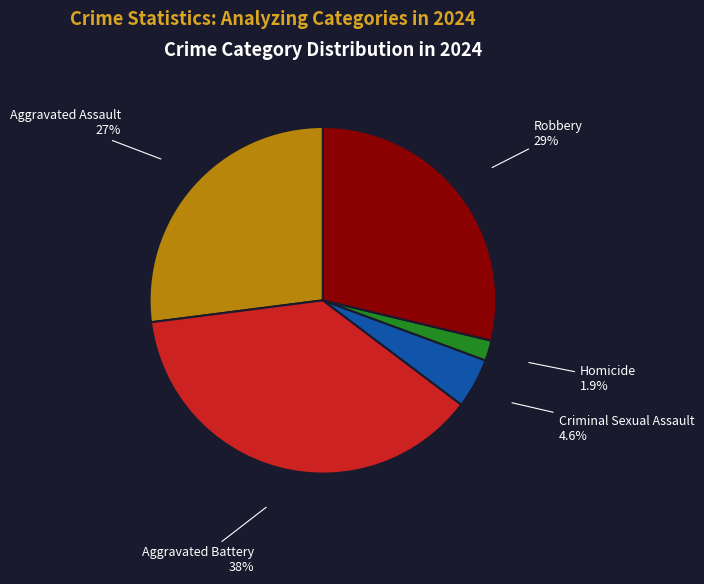

How many slices are in this pie chart?

5